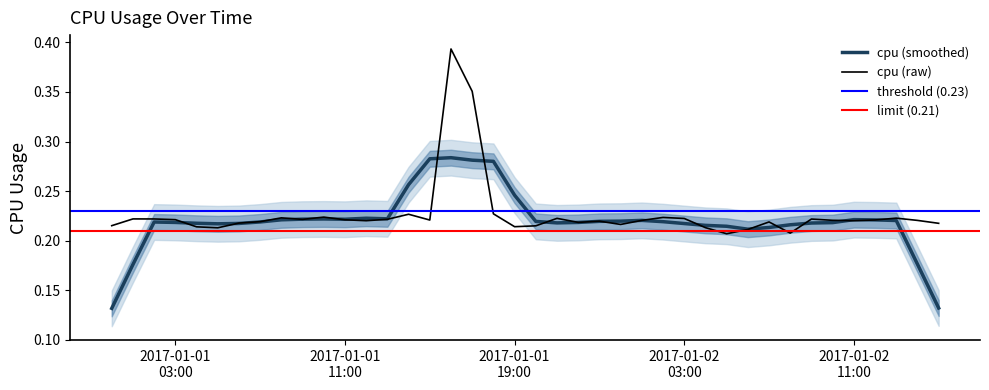

Is it true that the value at 2017-01-01 18:00:00 is 0.2?

True